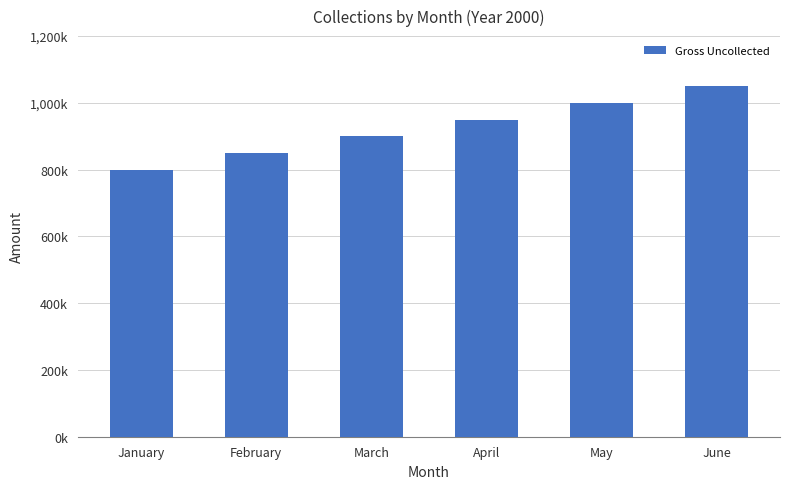

Does the chart contain any negative values?

No